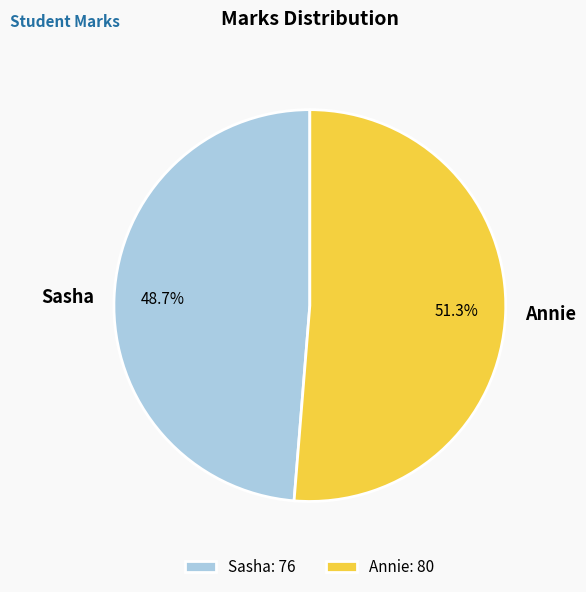

To the nearest percent, what is the difference between the largest and smallest slice percentages?

3%